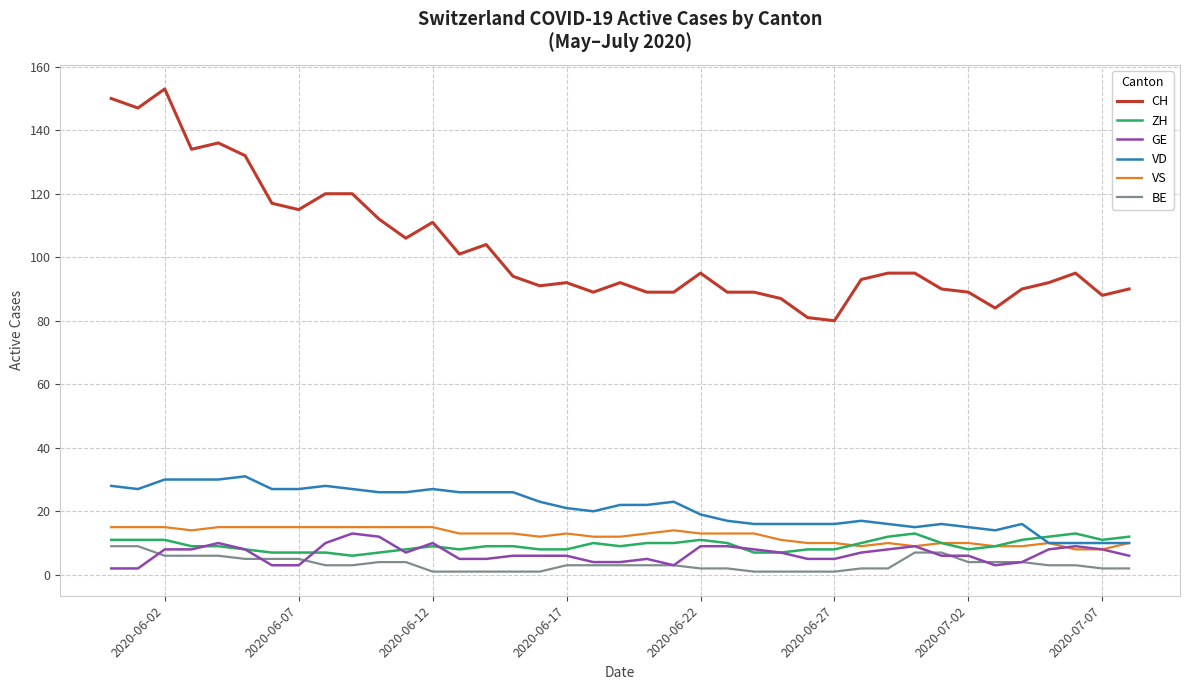

Which series has the largest total across all categories?

CH